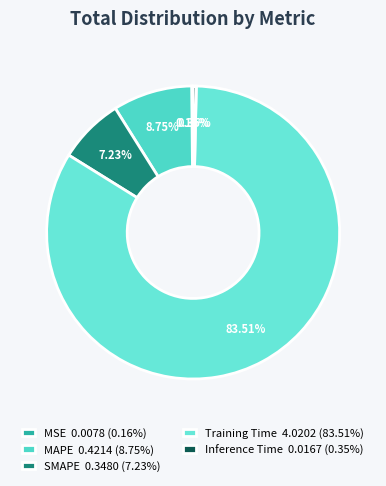

Which slice is the smallest?

MSE